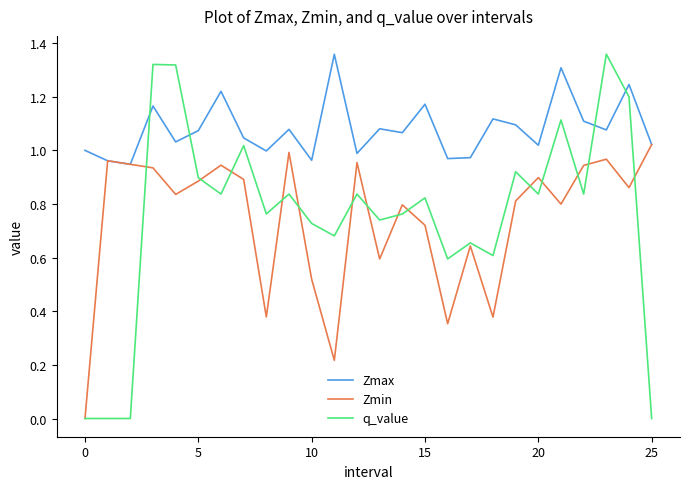

True or false: q_value and Zmin cross at least once.

True